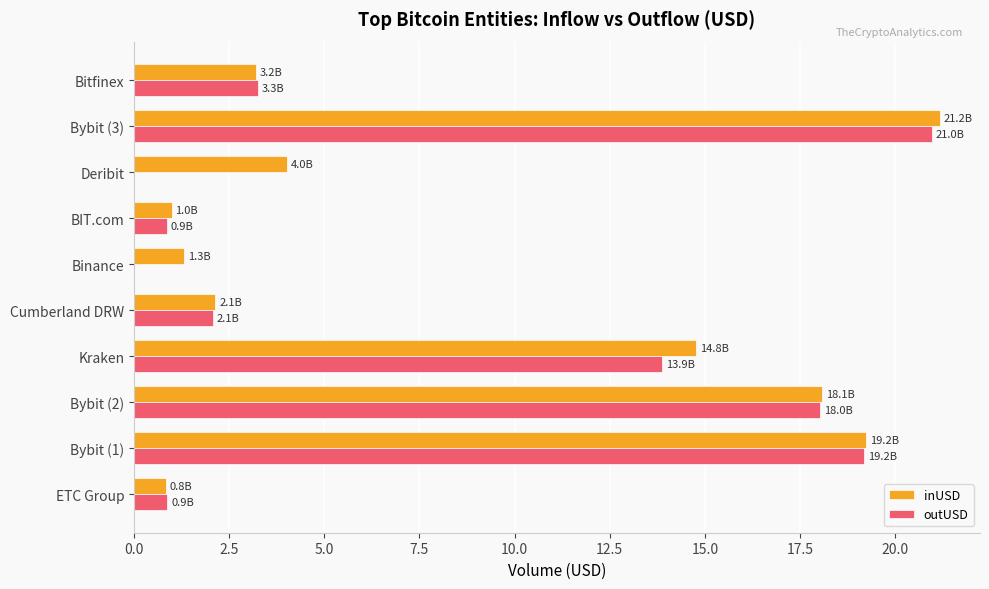

Which category has the highest value across all series?

Bybit (3)